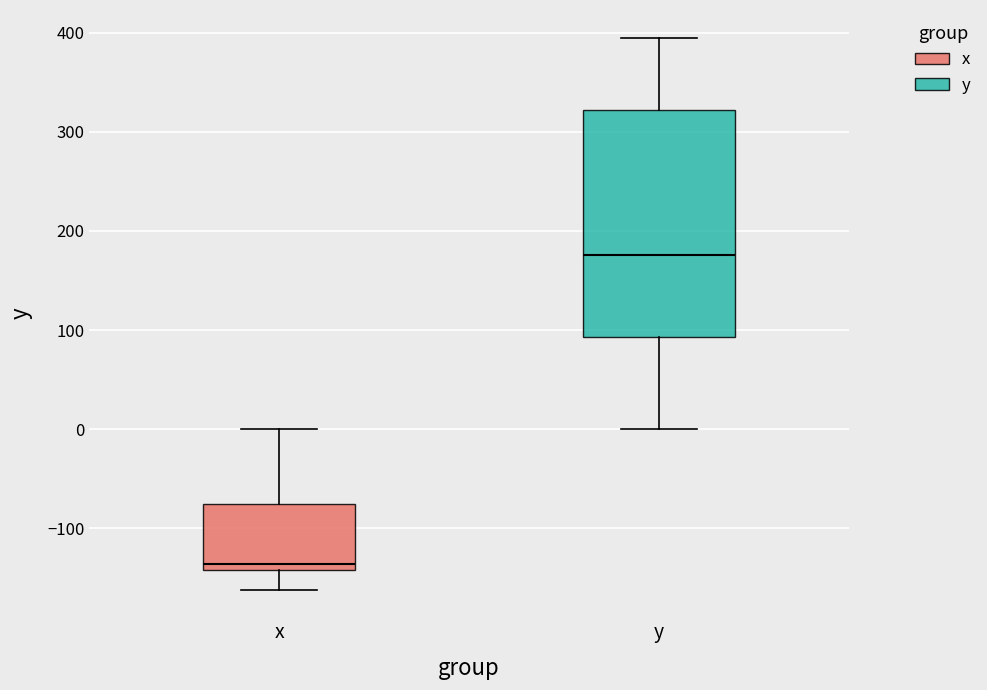

Where does the lower whisker of the box for y end on the y-axis? The values are not printed on the chart, so give them approximately, as read against the axis.

0